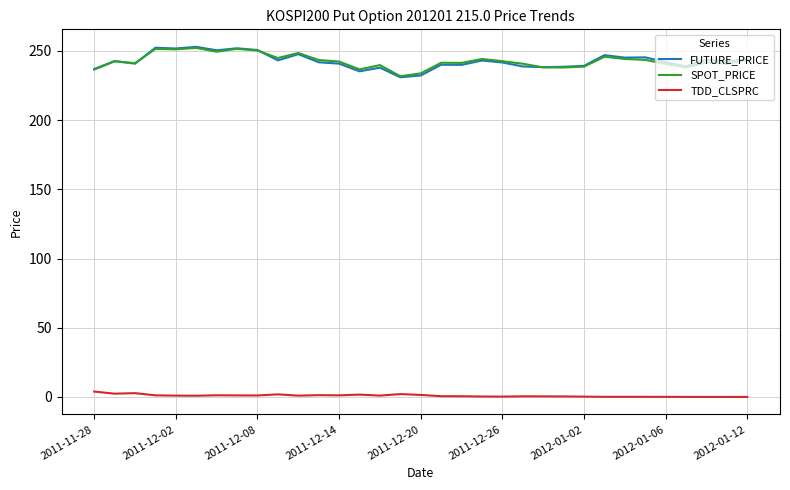

Which series has the largest range (max minus min)?

FUTURE_PRICE